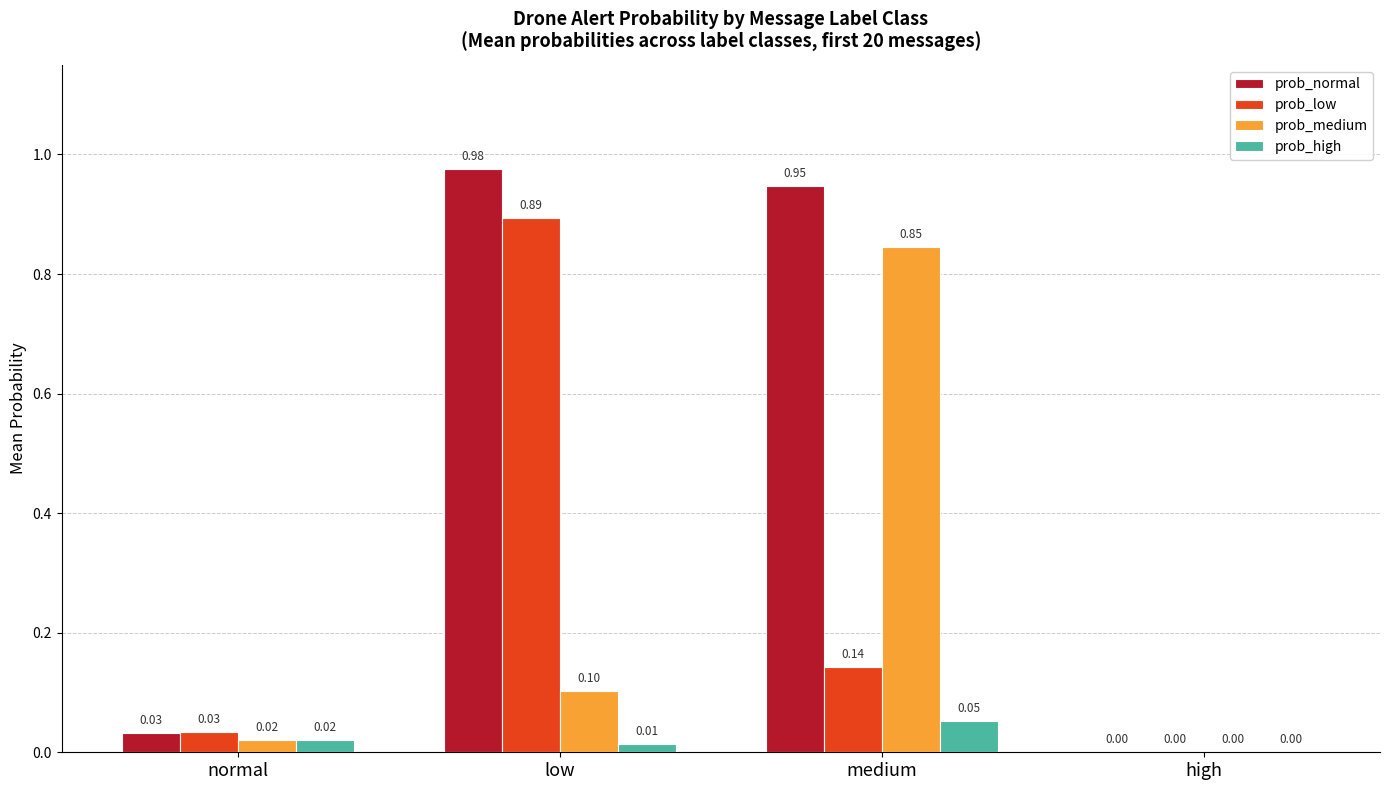

At which label is prob_high closest to 0?

high